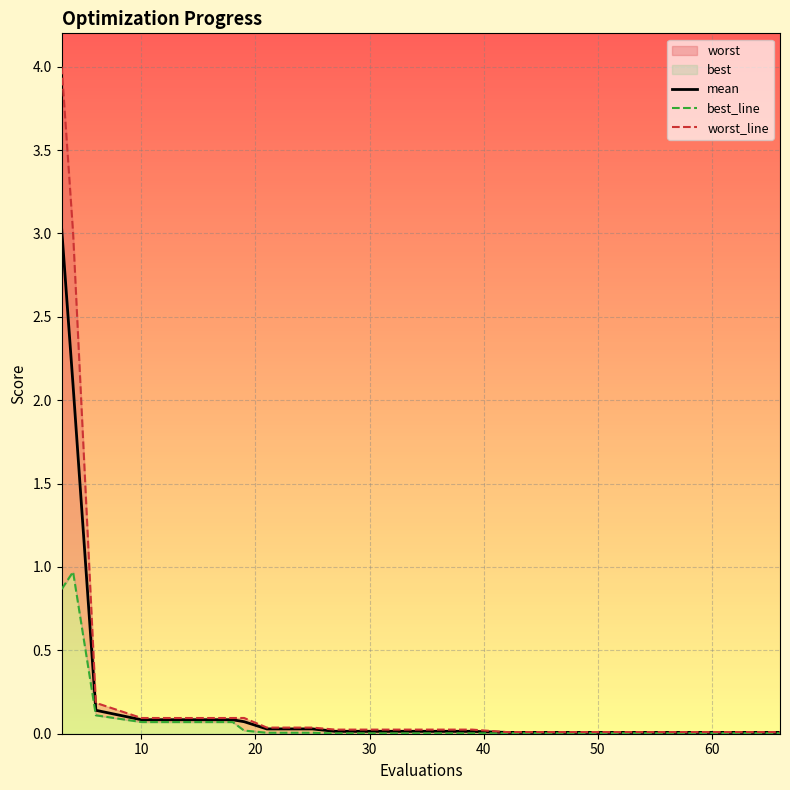

At how many categories does at least one series exceed 1?

2